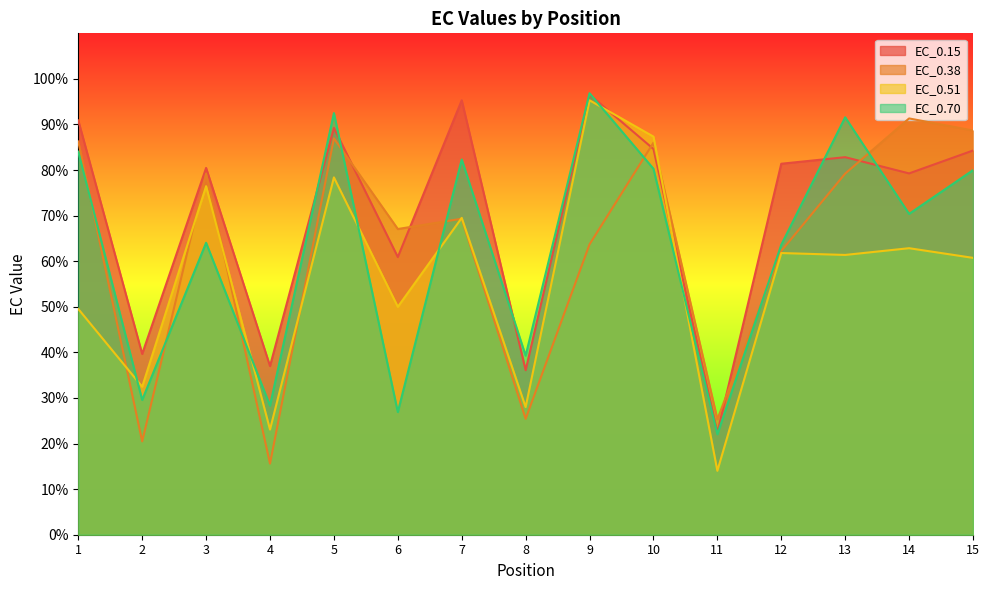

What is the value of the EC_0.38 point at the 4th from the left?

15.6